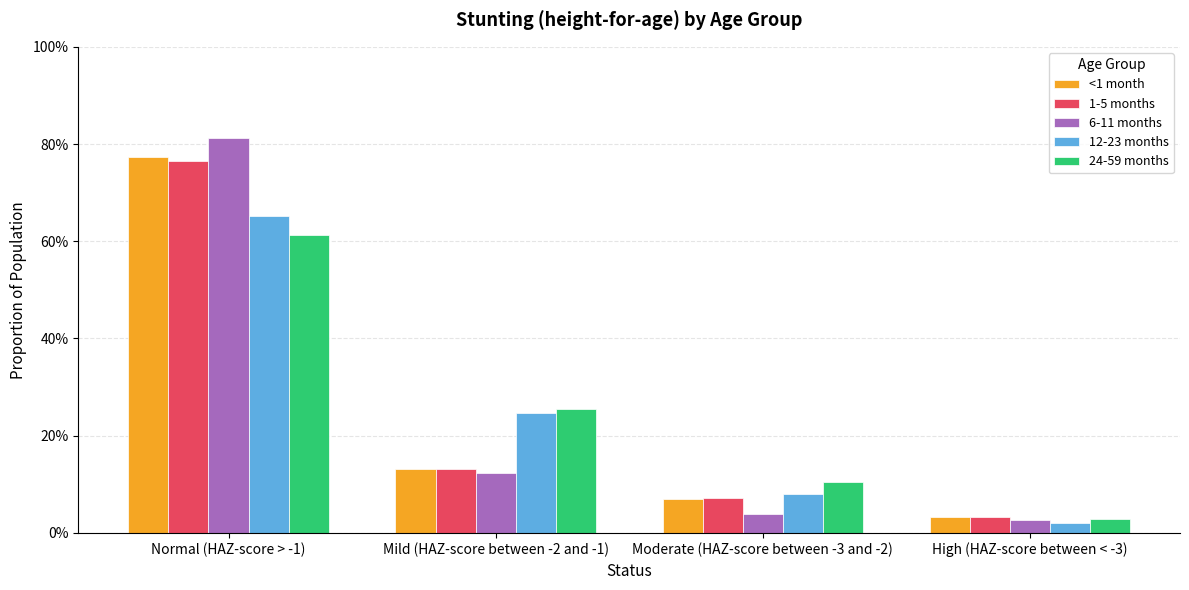

What is the label of the 3rd bar from the left?

Moderate (HAZ-score between -3 and -2)